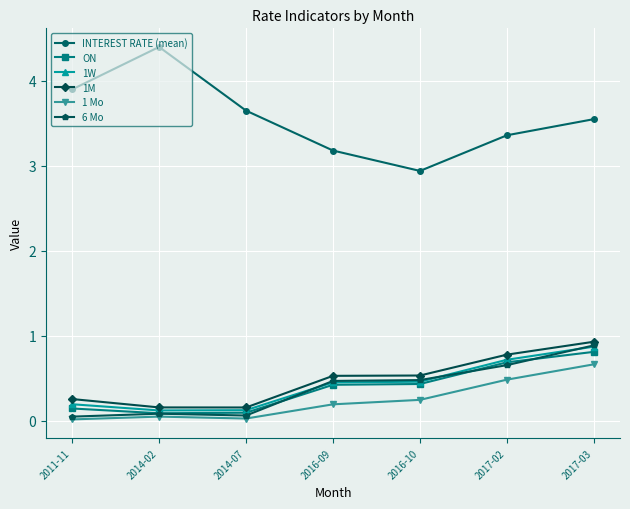

What is the spread (max minus min) of values at 2017-02?

2.9